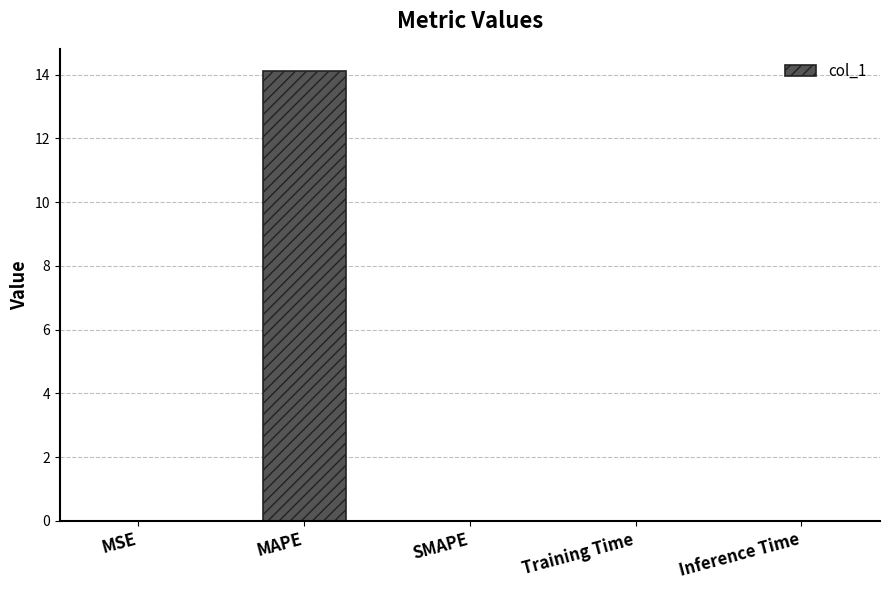

Between MAPE and Inference Time, which is larger?

MAPE